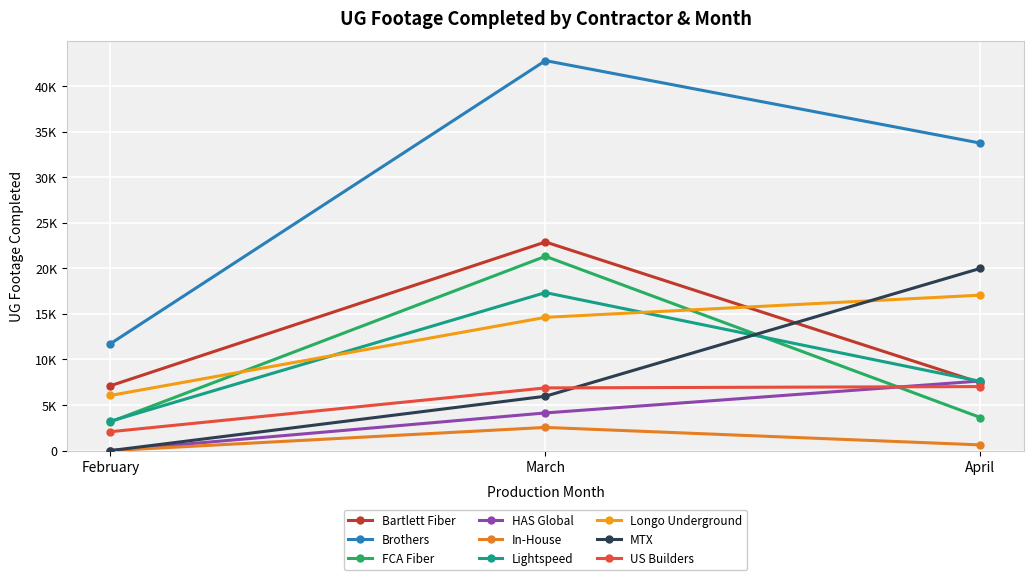

Which series has the widest spread of values?

Brothers